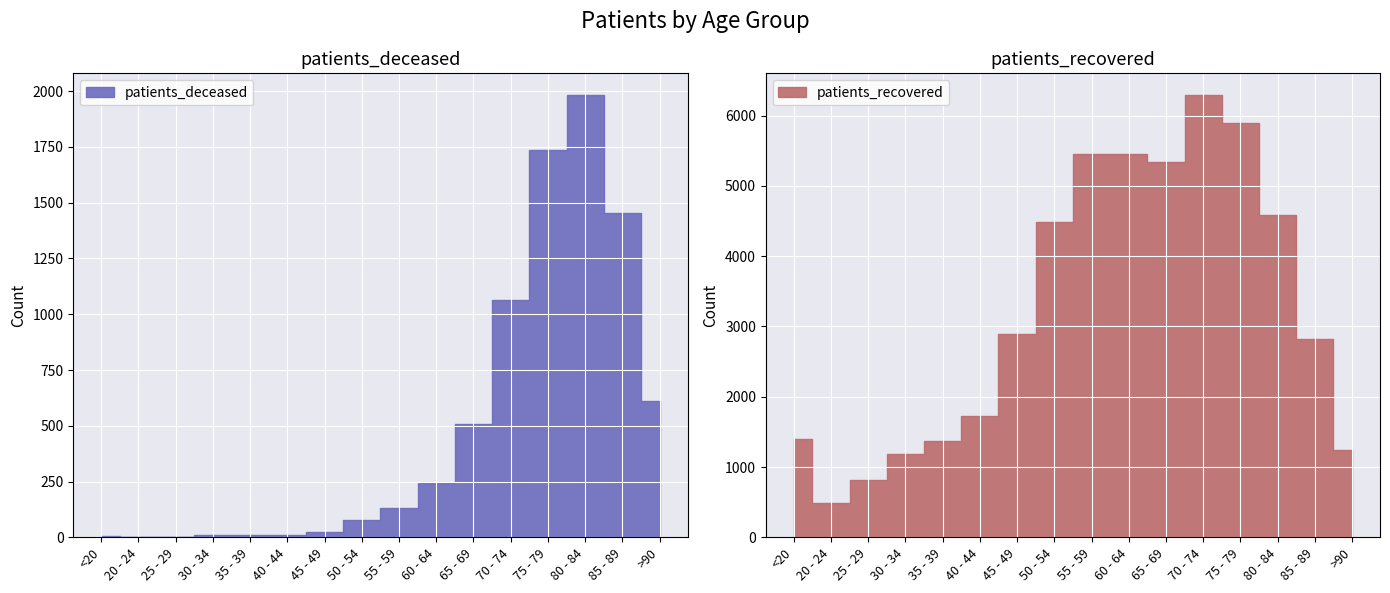

How many data points in patients_deceased are above 130?

7